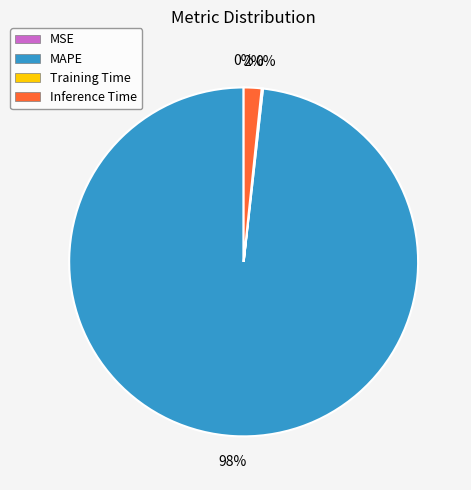

To the nearest percent, what percentage of the pie is MAPE?

98%